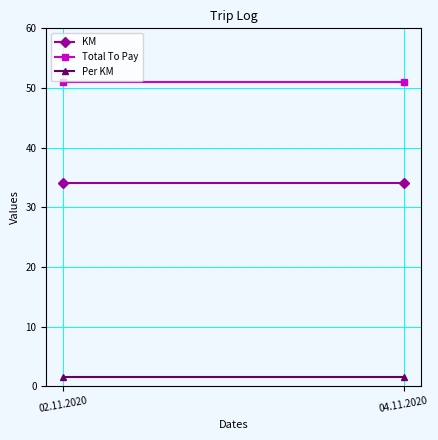

What are all the series names shown in the legend?

KM, Total To Pay, Per KM